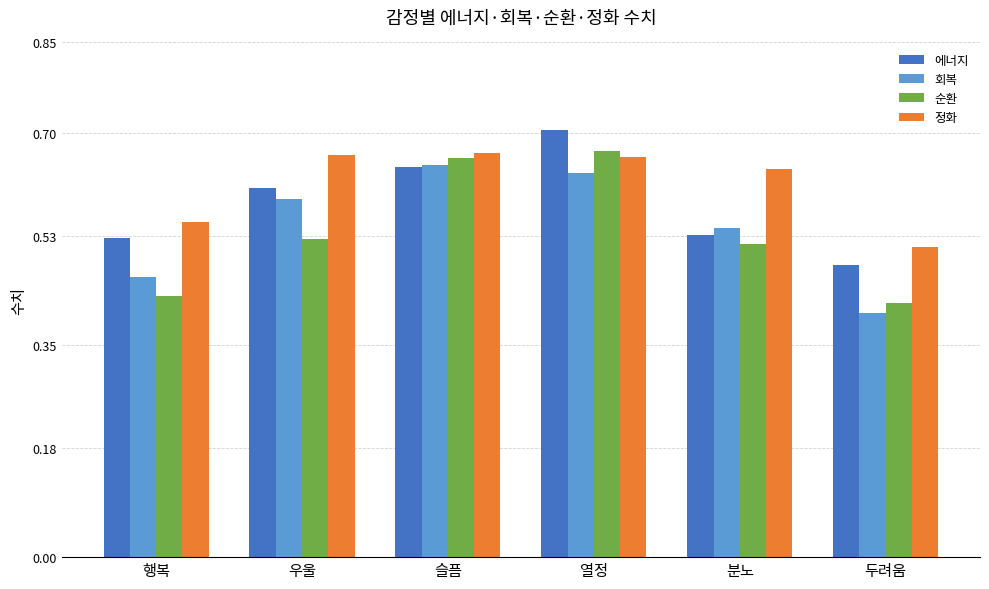

What is the label of the 2nd bar from the right?

분노